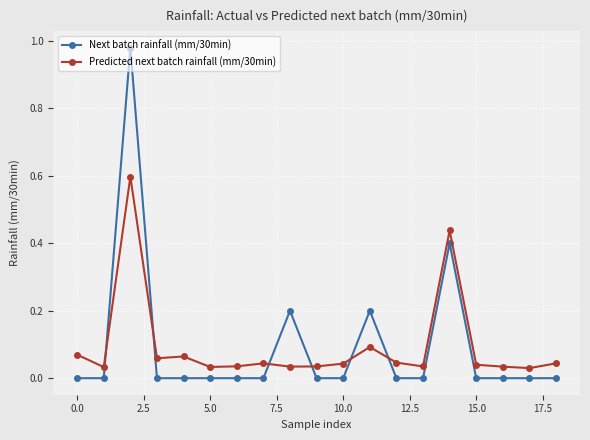

What is the sum of all Next batch rainfall (mm/30min) values?

1.8